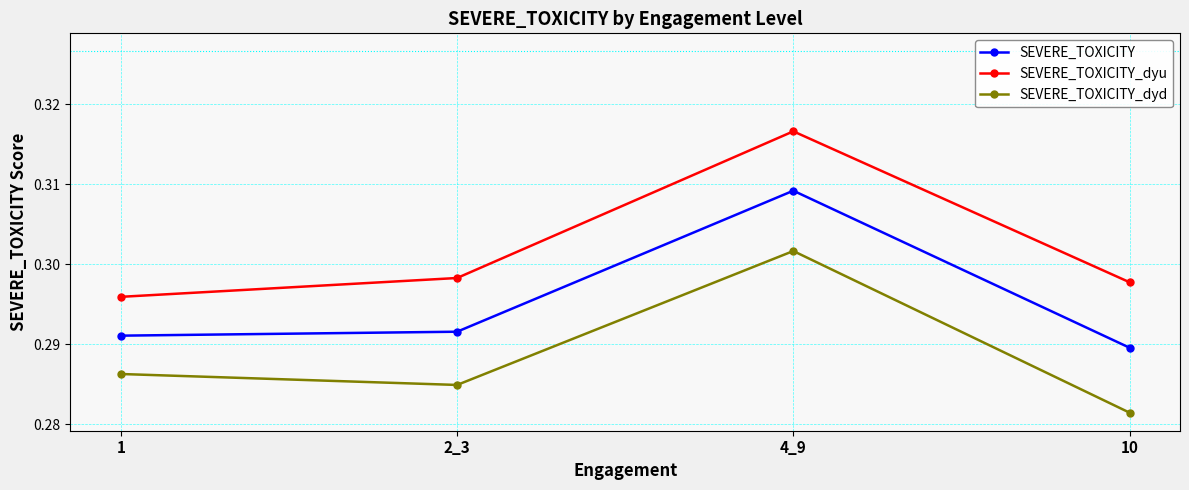

Which series has the largest range (max minus min)?

SEVERE_TOXICITY_dyu